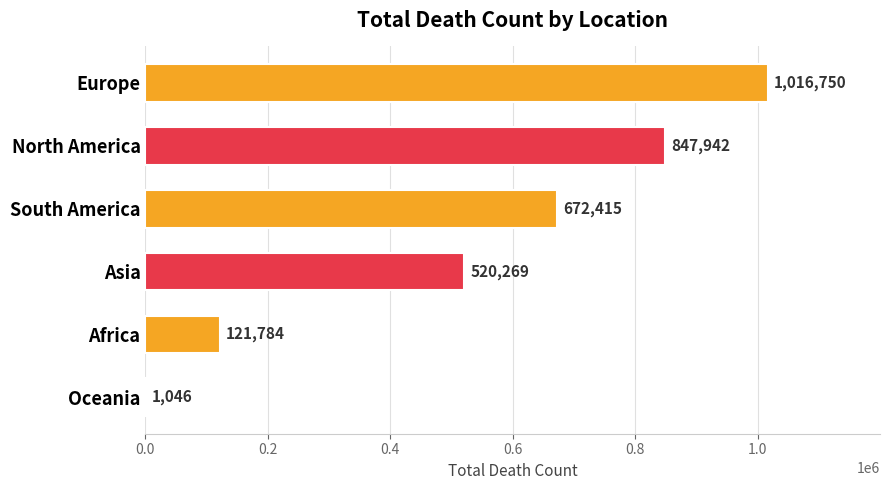

How many values are between 121784 and 847942?

4